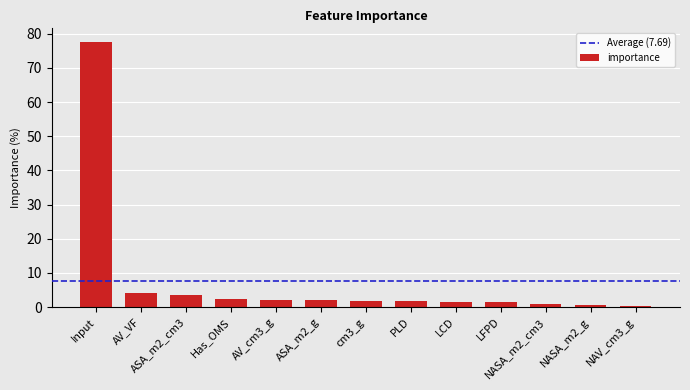

What is the maximum value shown in the chart?

77.7